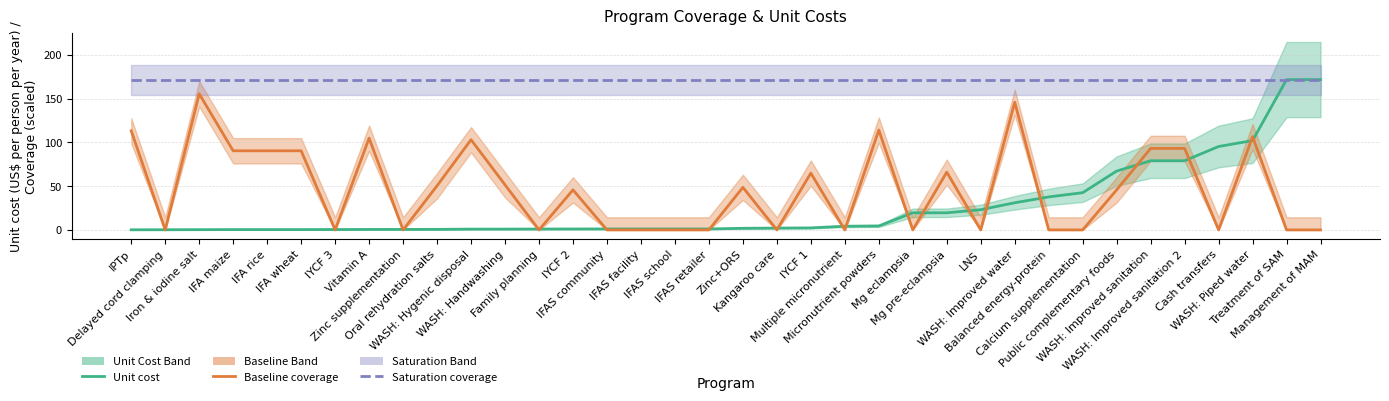

Does the chart display data point markers on the line(s)?

No